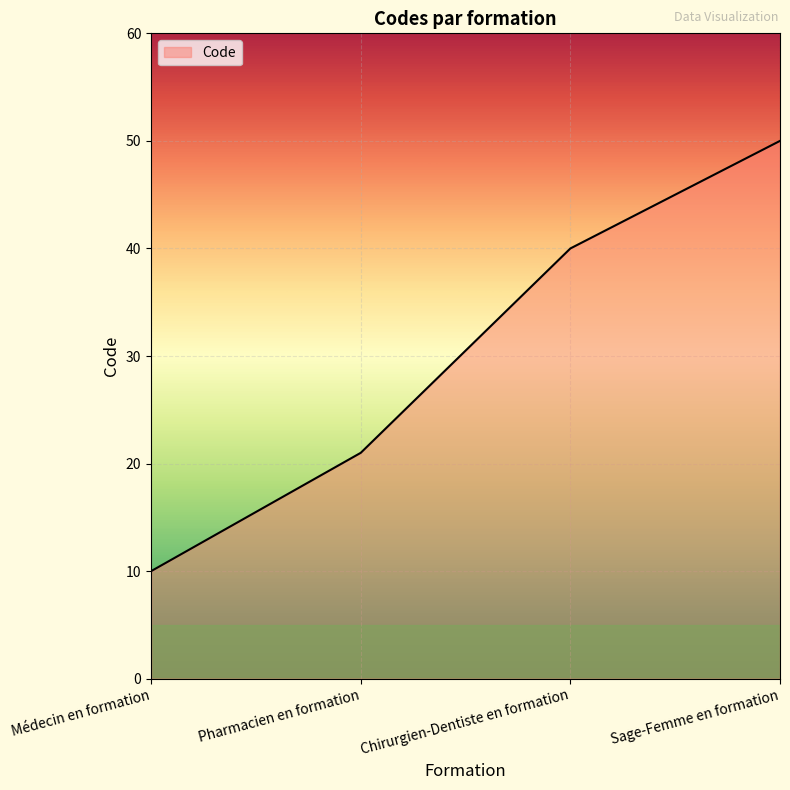

Which has a higher value, Sage-Femme en formation or Chirurgien-Dentiste en formation?

Sage-Femme en formation